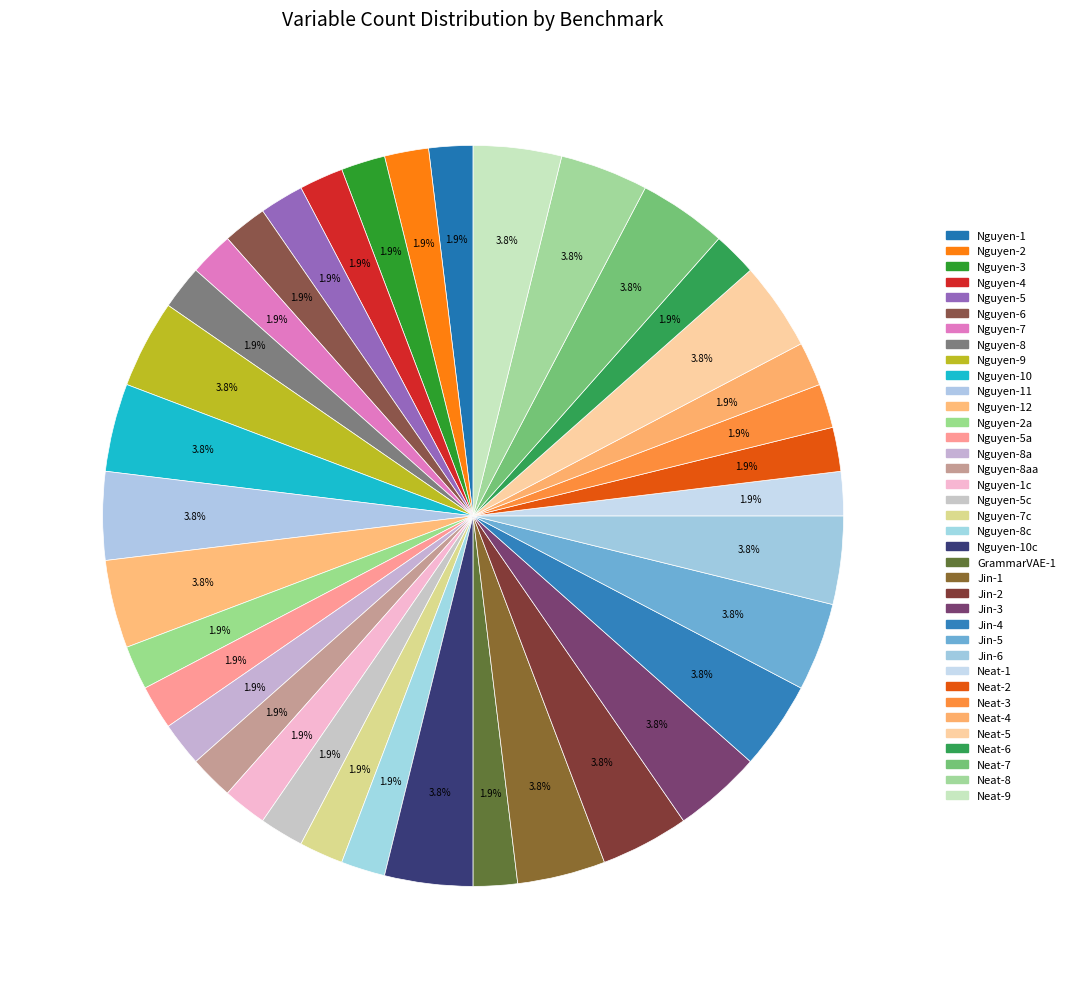

What is the total percentage of Neat-1 and Neat-9?

5.8%